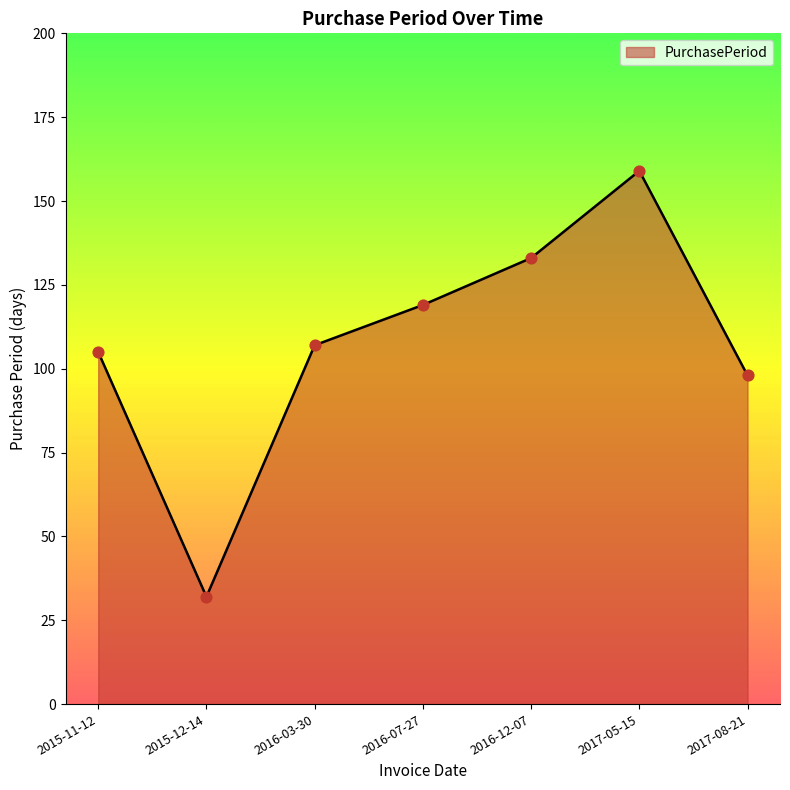

Approximately how many times larger is the value at 2016-12-07 compared to 2017-08-21?

1.4